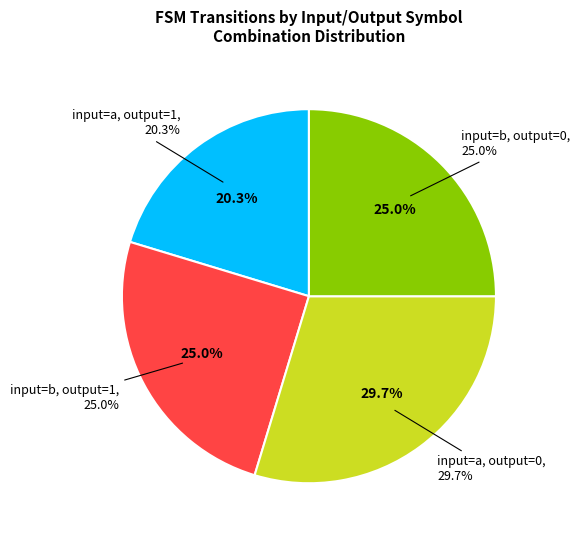

How many slices are in this pie chart?

4